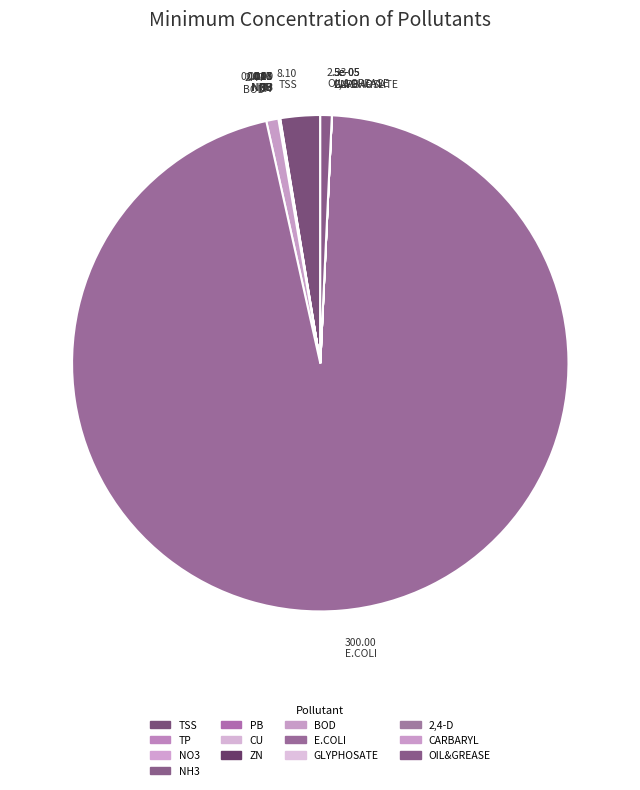

Does TSS account for over 50% of the chart?

No